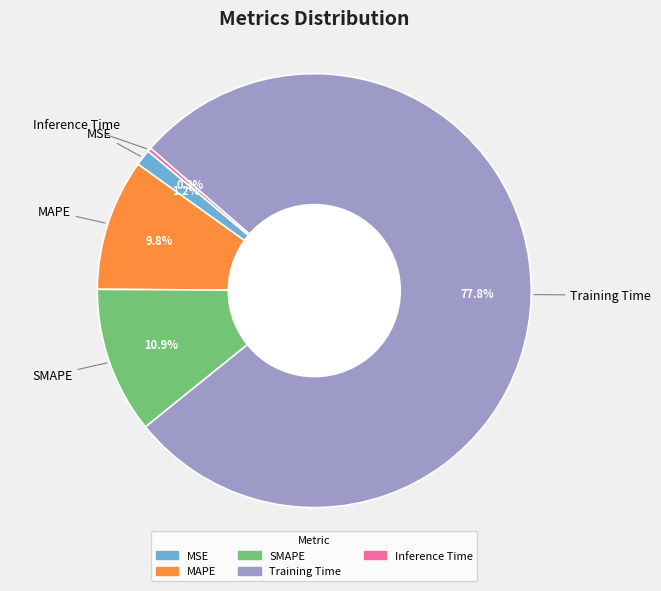

Which slice represents more than half of the pie?

Training Time